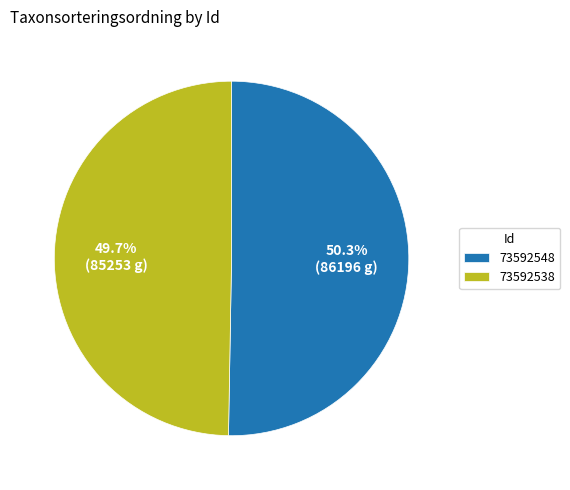

What is the total percentage of 73592538 and 73592548?

100.0%